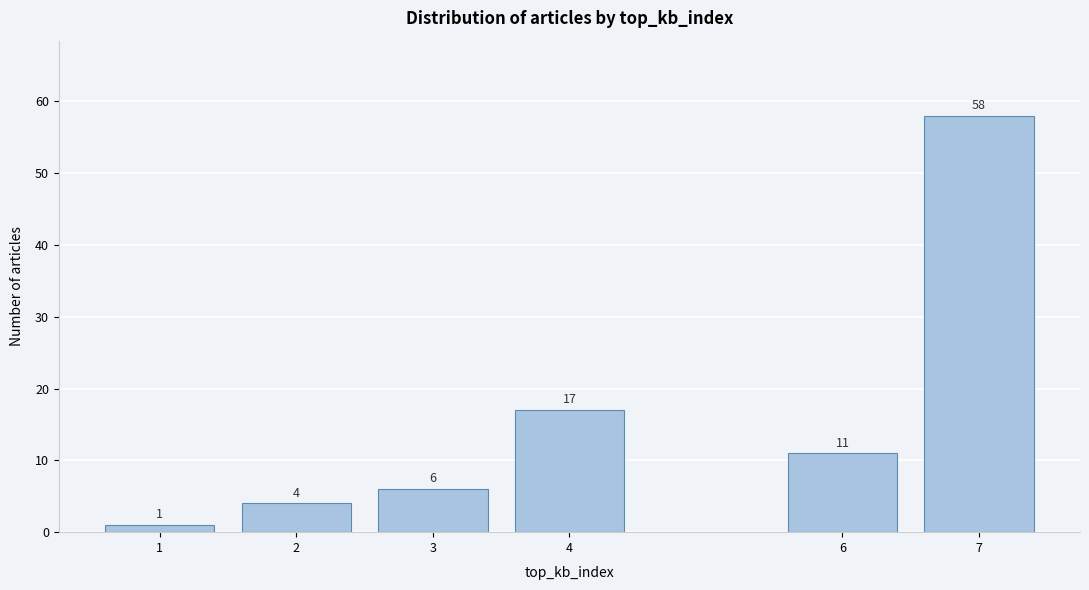

Reading left to right, list all the values displayed in this chart.

1=1	2=4	3=6	4=17	6=11	7=58